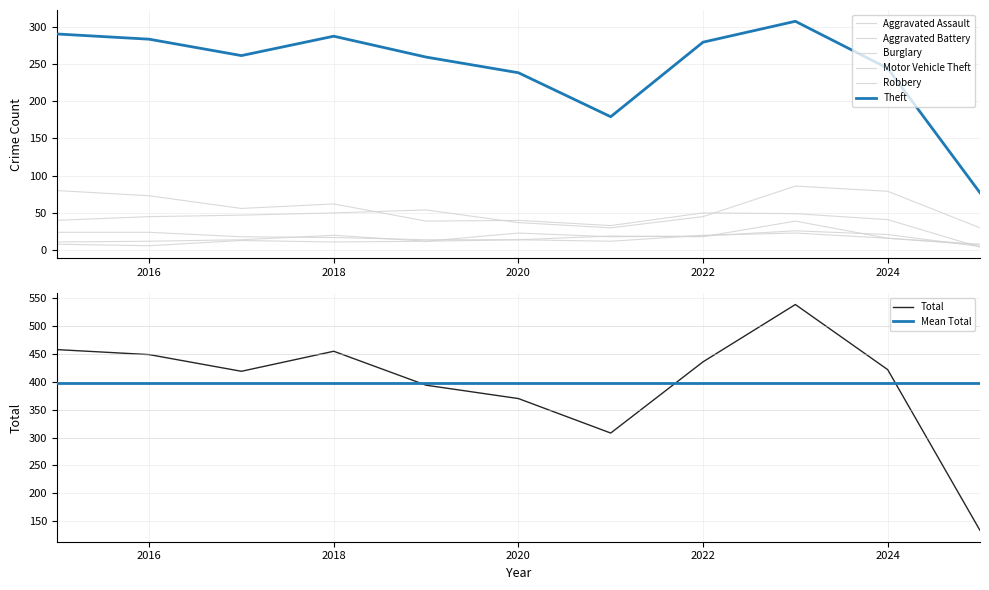

Does the chart display data point markers on the line(s)?

No